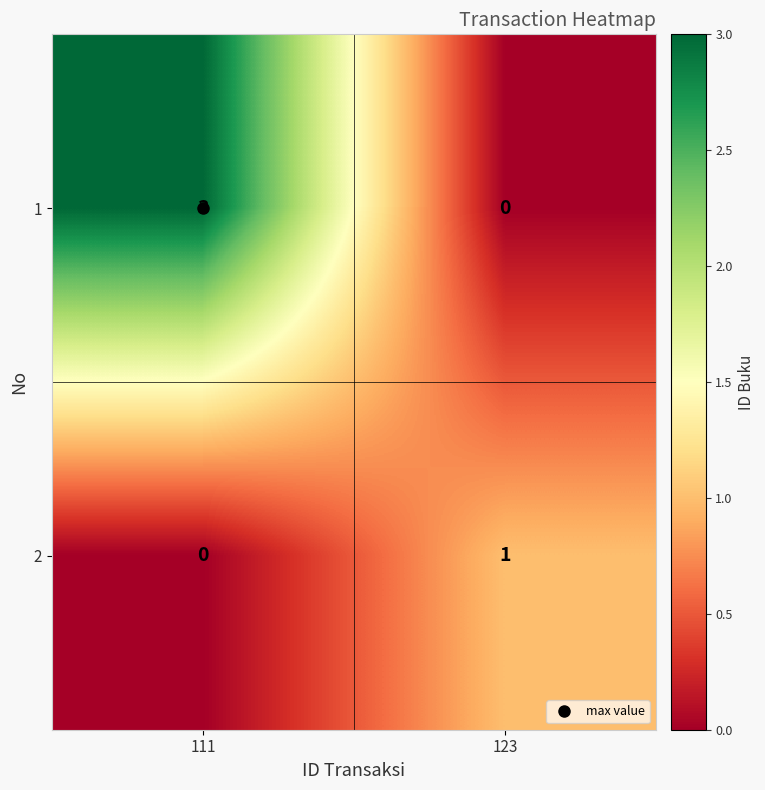

The value of 1 at 123 is -2. True or false?

False